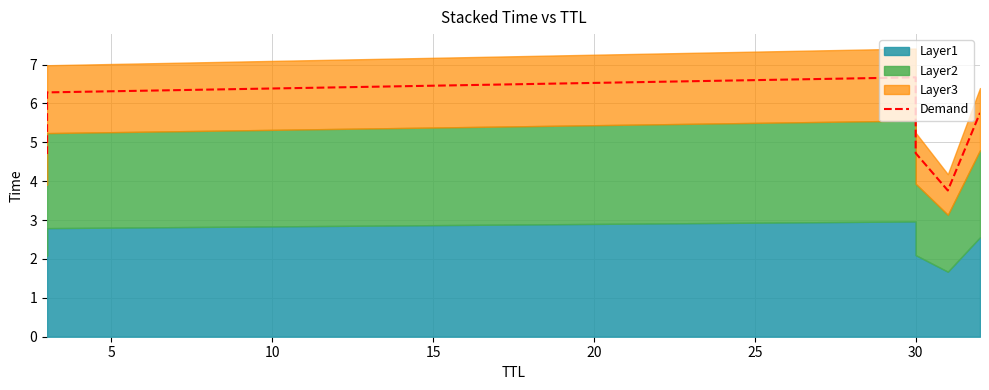

The value at 0 is 6.6. True or false?

False